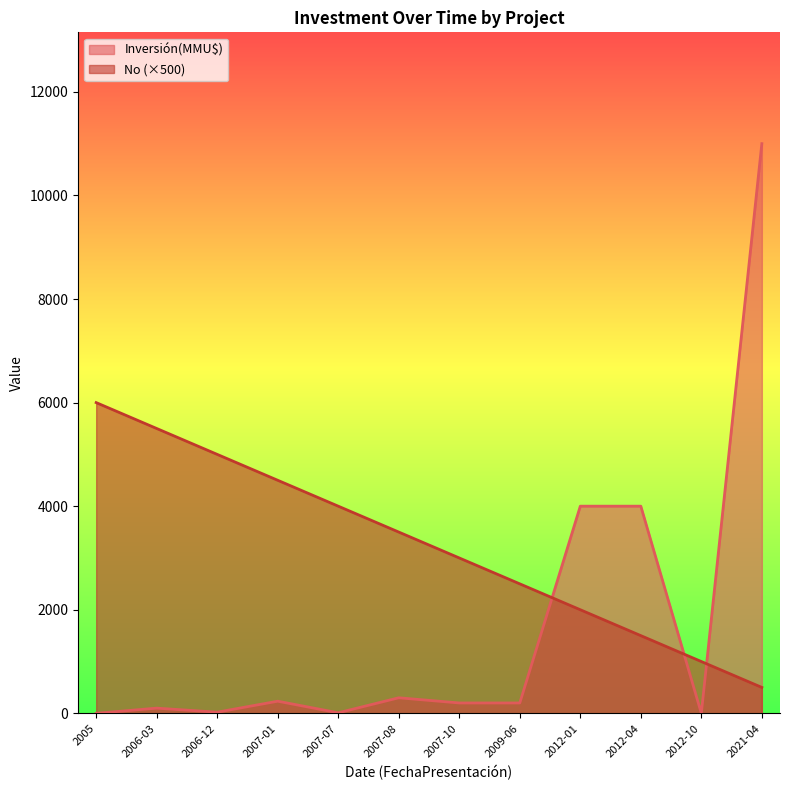

At which label is No closest to 3250?

2007-08